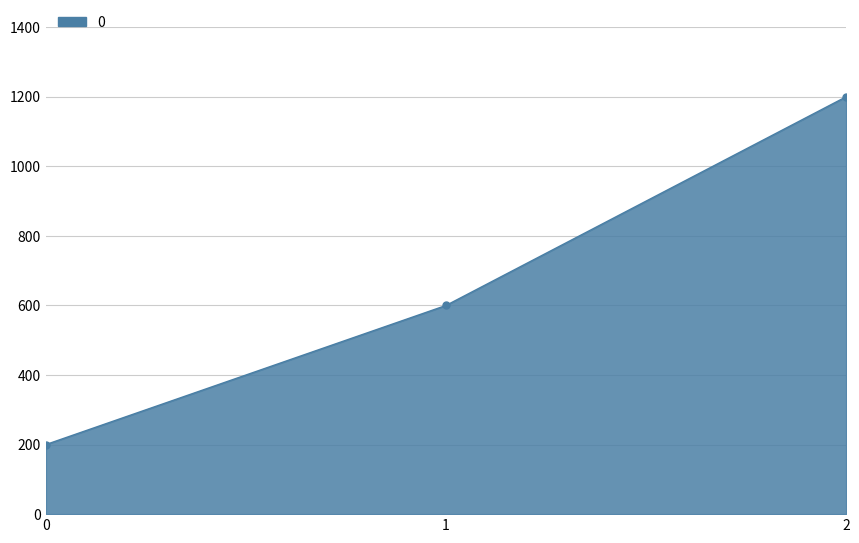

What is the change in value from 0 to 1?

+400